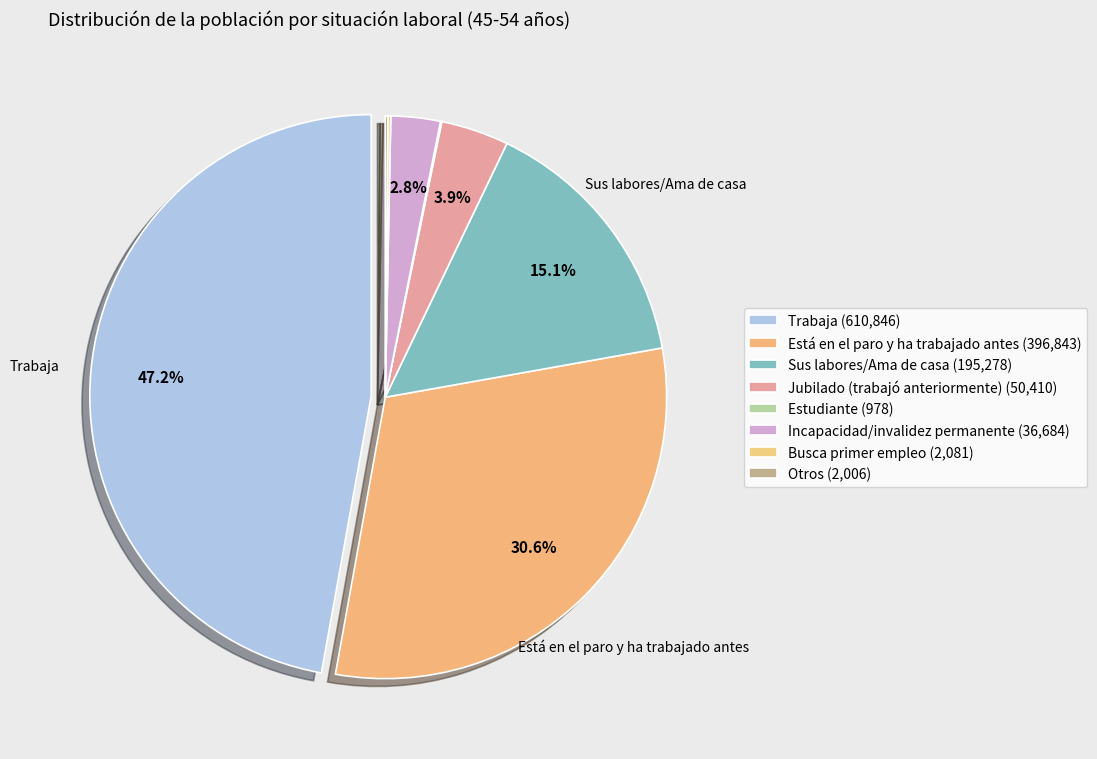

Count the number of slices in the pie.

8